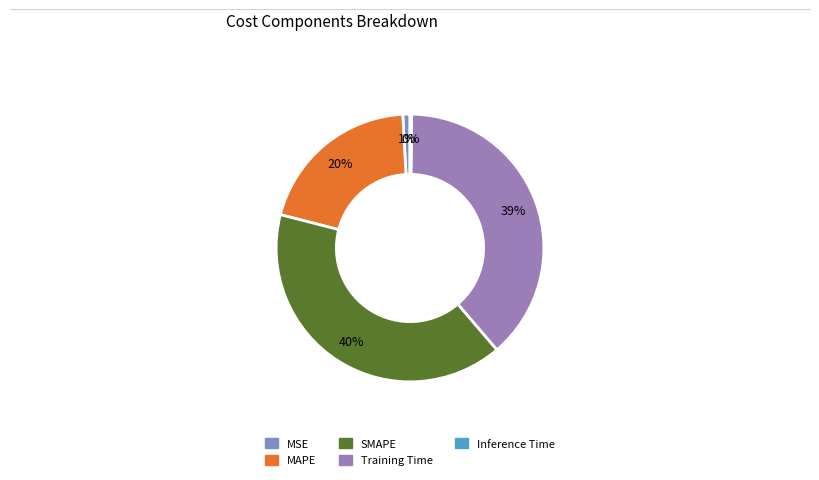

What is the smallest slice in the pie chart?

Inference Time